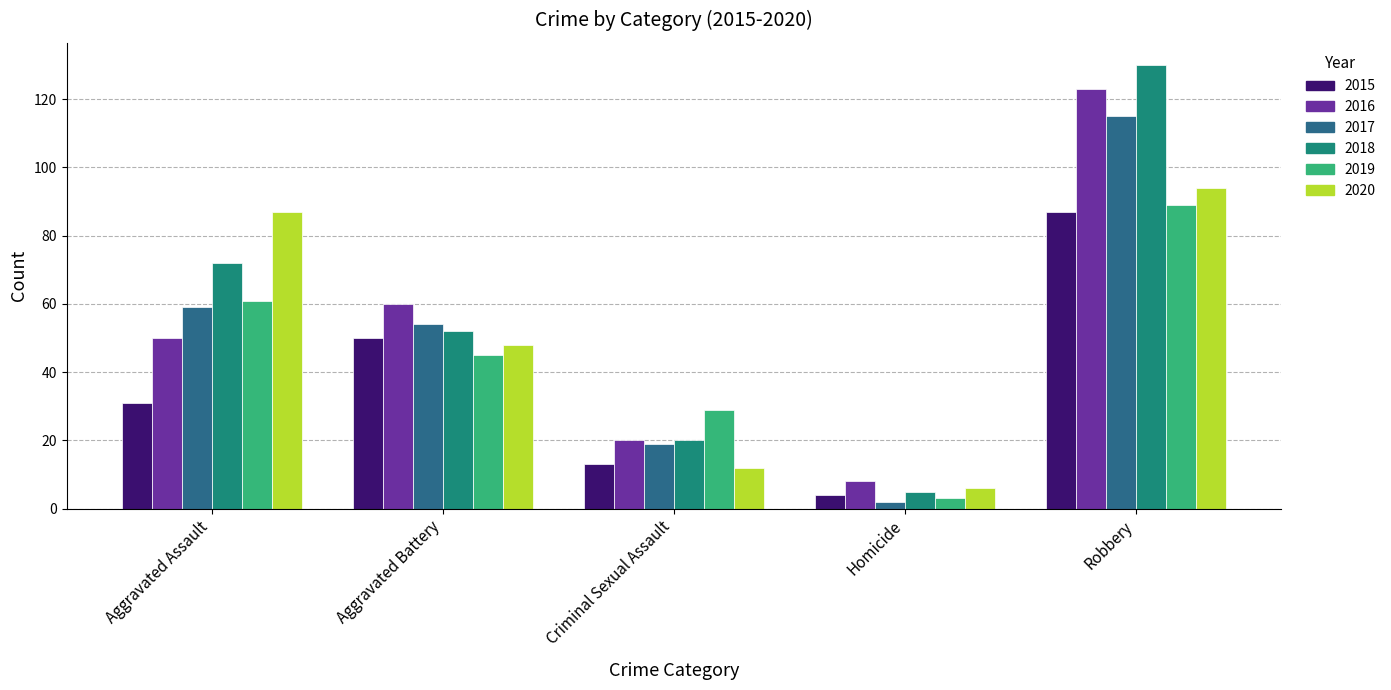

How many distinct data groups are displayed?

6